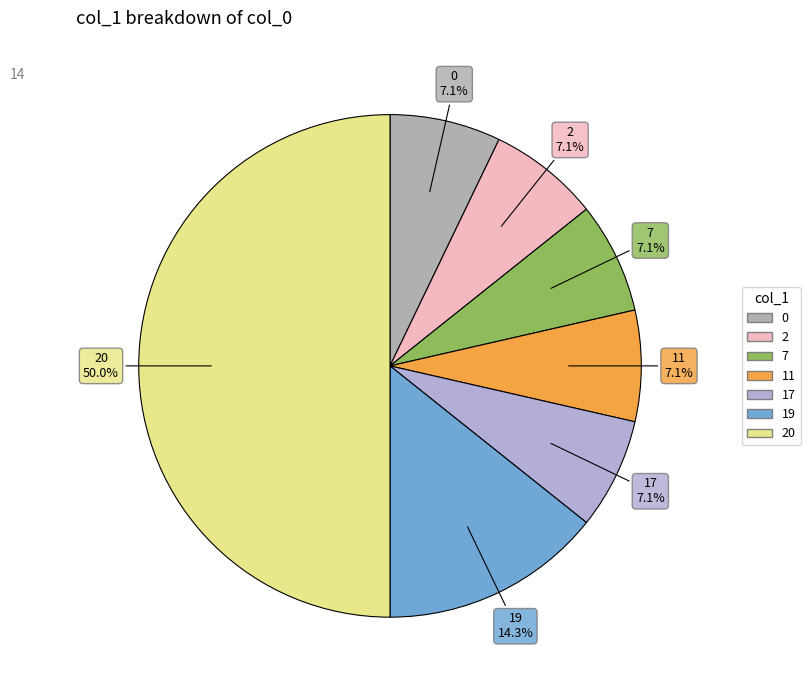

To the nearest percent, what is the combined percentage of 20 and 2?

57%